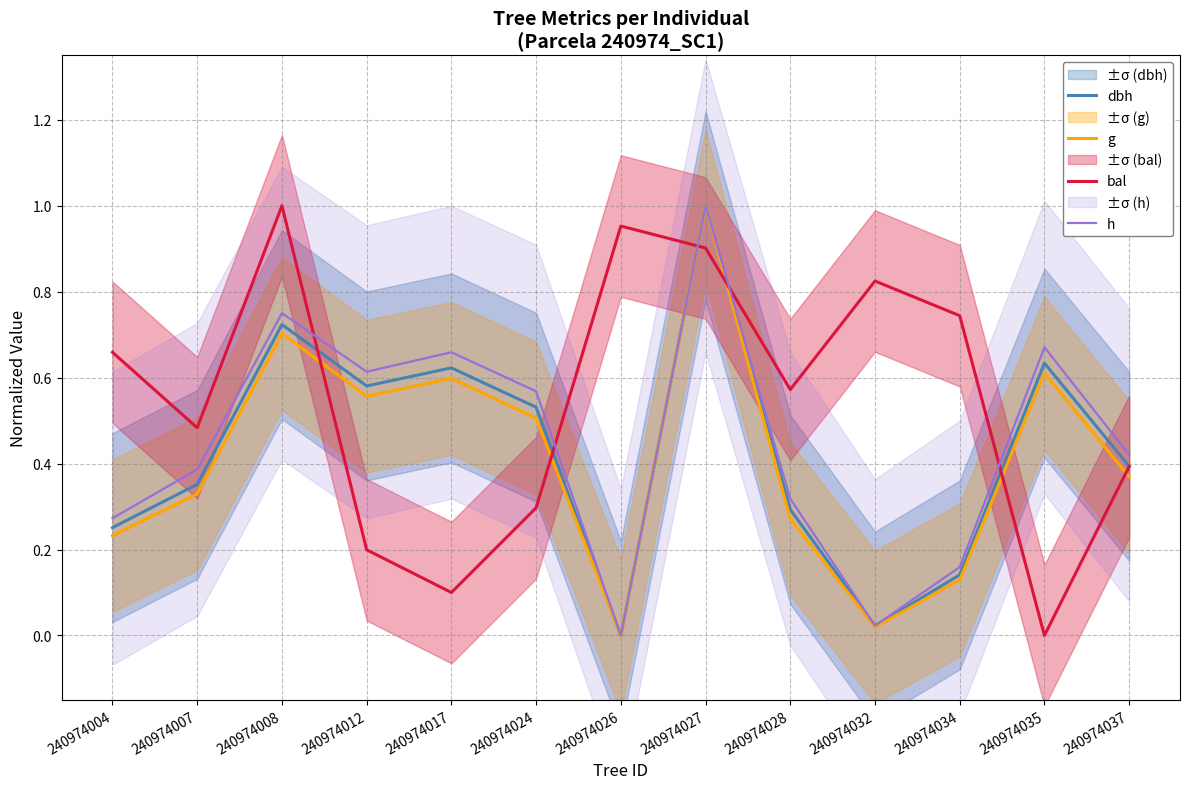

What is the maximum value for g?

1.0